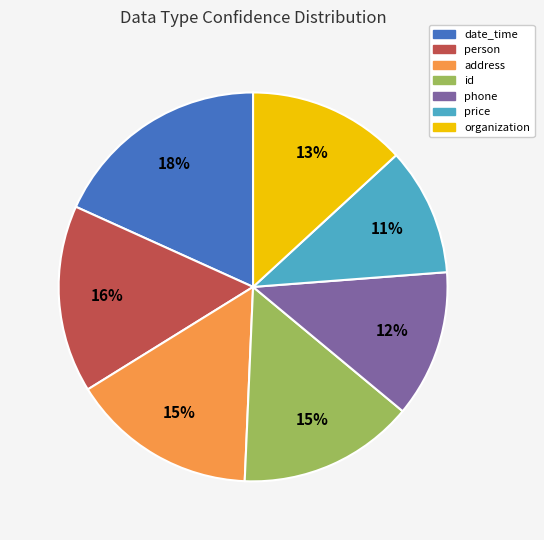

To the nearest percent, what is the average slice percentage?

14%